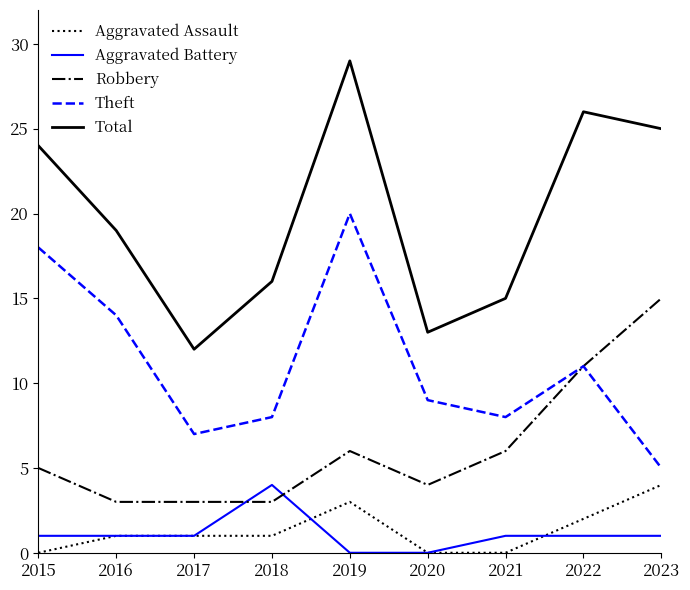

Reading left to right, what are all the values shown in this chart?

Aggravated Assault: 0	1	1	1	3	0	0	2	4
Aggravated Battery: 1	1	1	4	0	0	1	1	1
Robbery: 5	3	3	3	6	4	6	11	15
Theft: 18	14	7	8	20	9	8	11	5
Total: 24	19	12	16	29	13	15	26	25